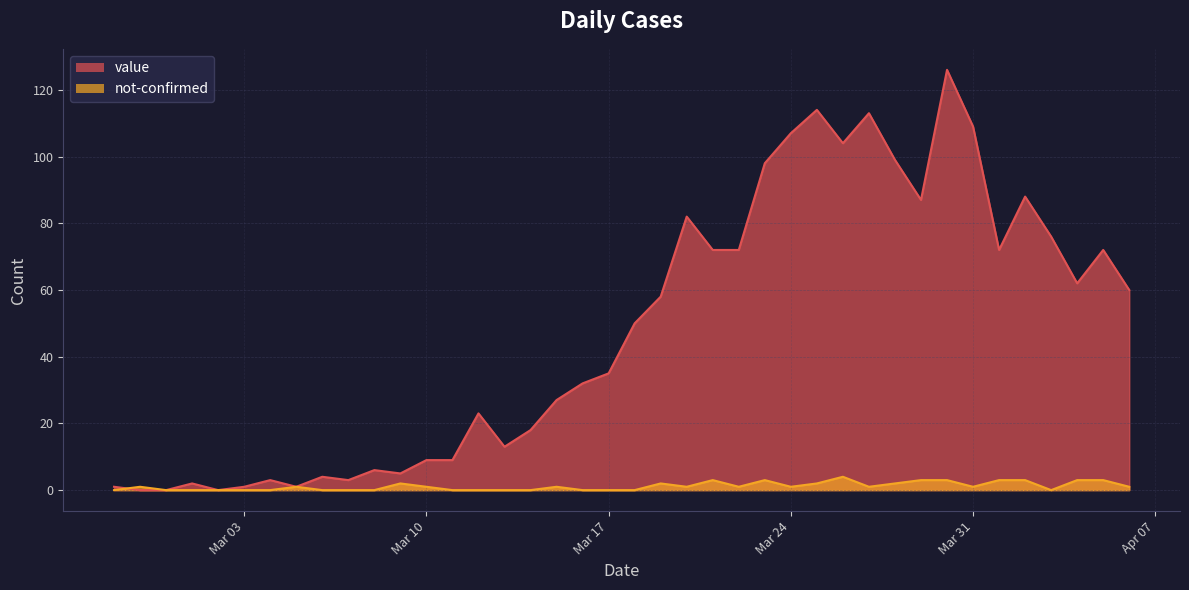

What is the maximum value for value?

126